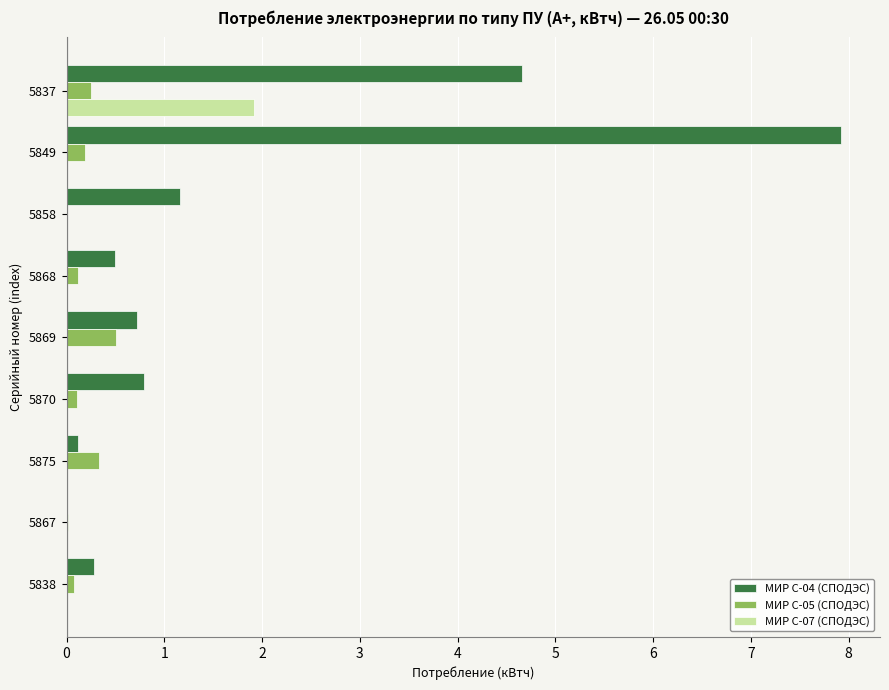

True or false: МИР С-05 (СПОДЭС) has a value of 0.0 at 5858.

True